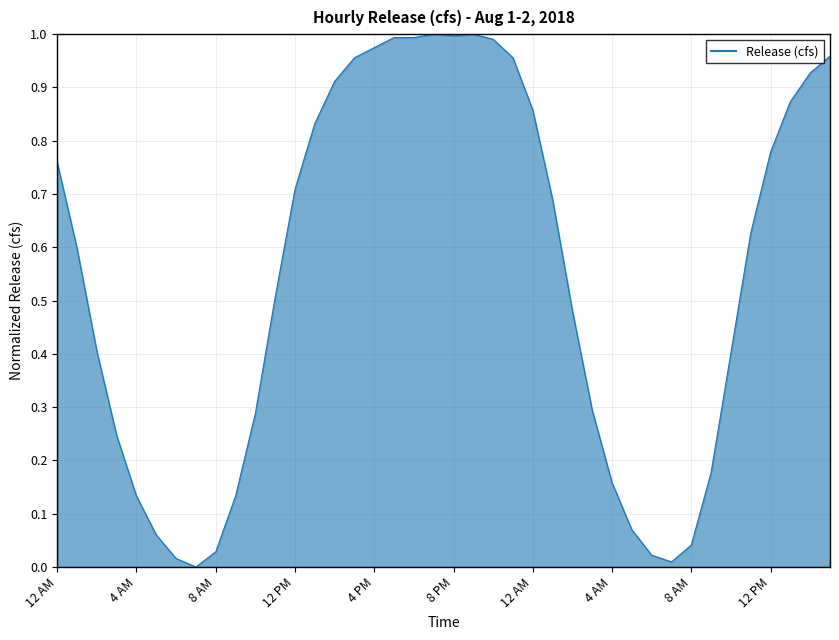

What is the average value?

0.5